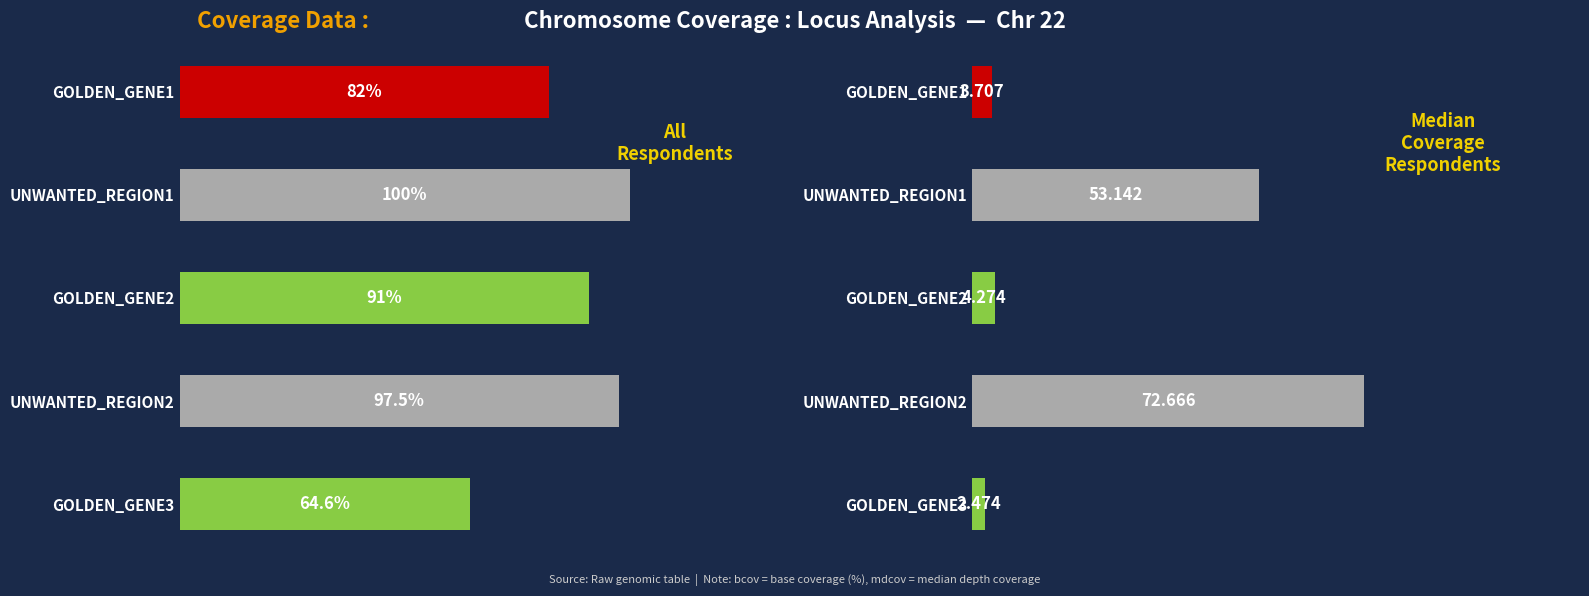

Is the value of bcov at UNWANTED_REGION1 greater than the value of mdcov at UNWANTED_REGION2?

Yes